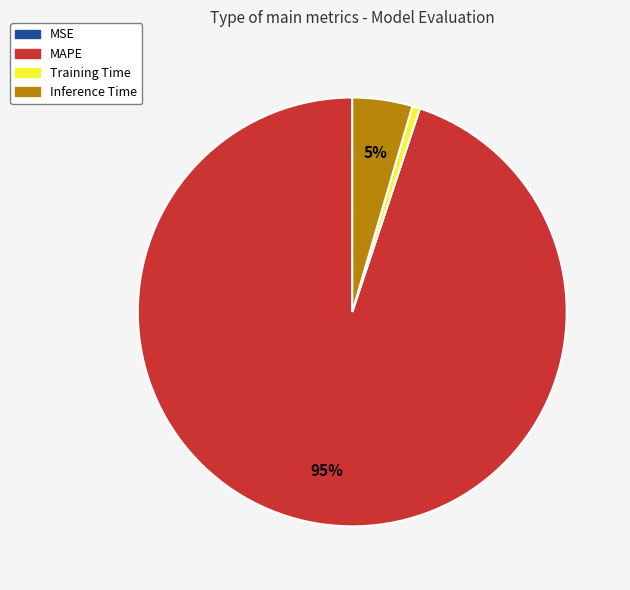

To the nearest percent, what is the combined percentage of Inference Time and MAPE?

99%